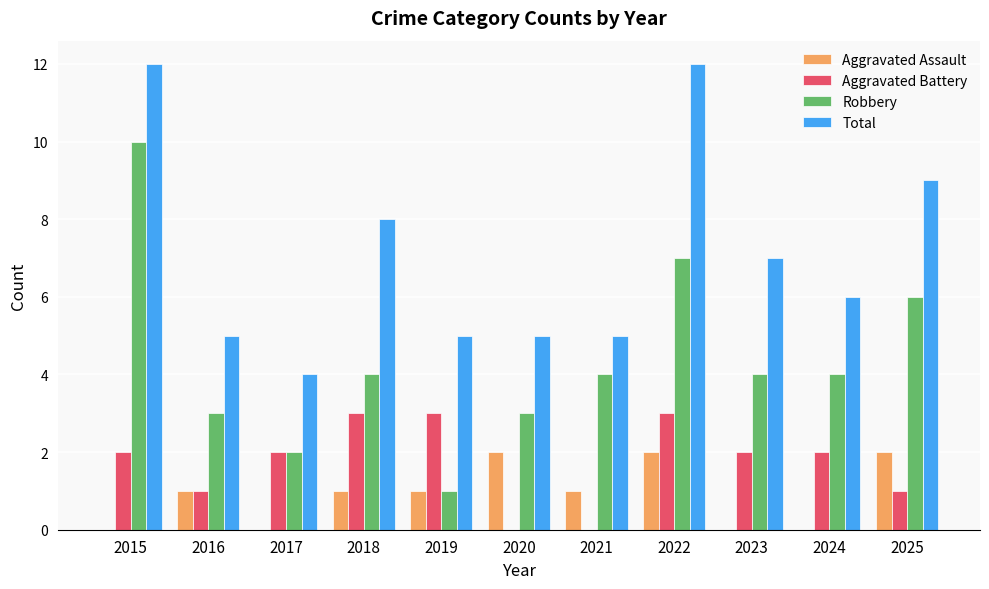

Between 2016 and 2018, which series saw the biggest shift?

Total